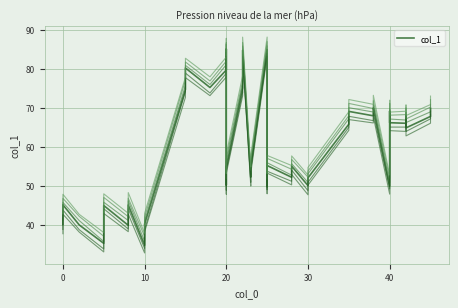

Reading left to right, transcribe all the data shown in this chart.

40.1	45.2	40.0	35.3	45.0	39.9	45.1	34.8	40.2	74.8	80.3	75.2	79.7	85.1	50.2	54.8	75.2	84.8	52.3	54.9	85.0	49.8	51.8	55.2	52.2	55.1	50.1	52.1	65.8	69.1	68.0	70.0	49.9	69.2	66.2	66.1	68.1	64.9	67.8	69.9